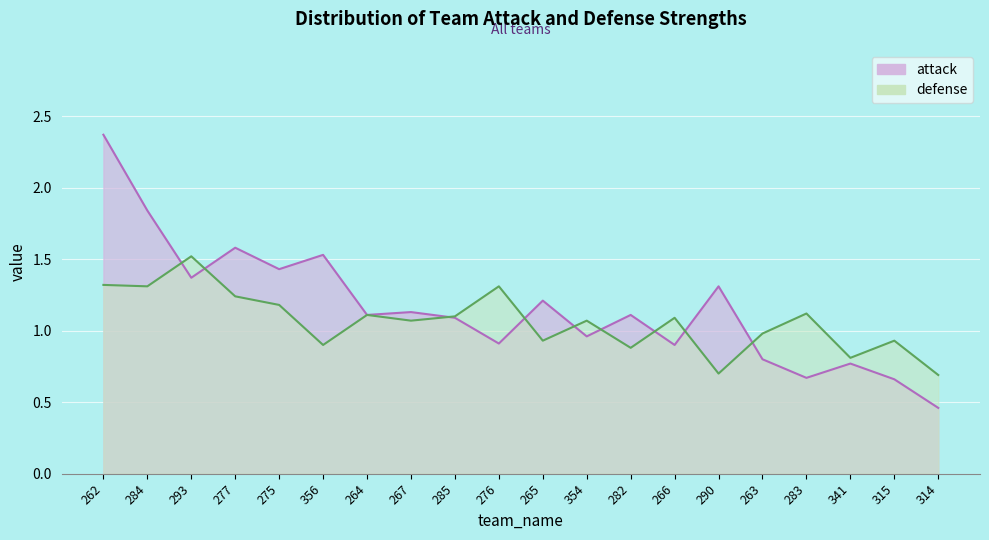

At how many categories does at least one series exceed 2?

1